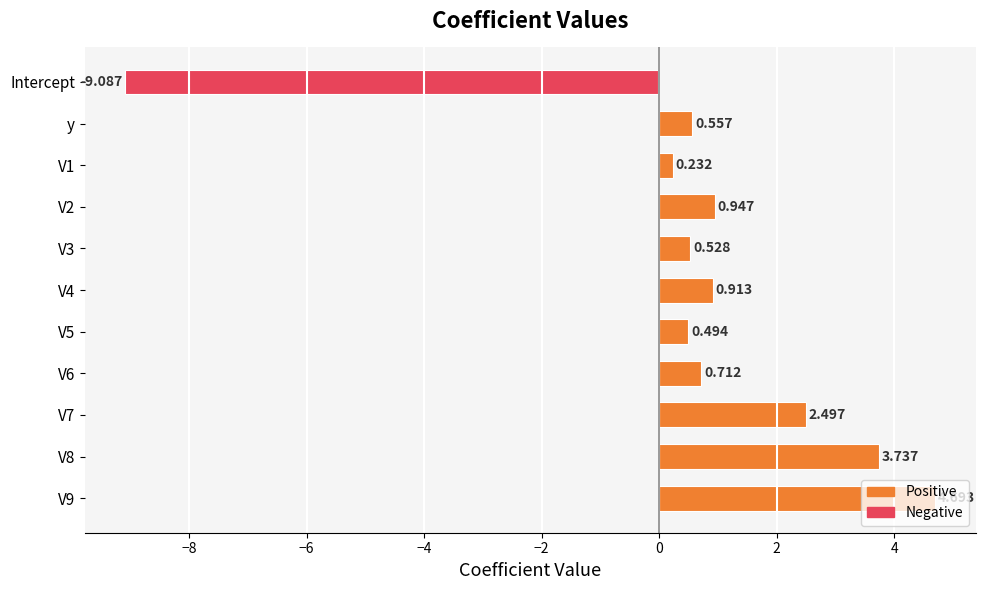

Where is the data nearest to the value -2?

V1